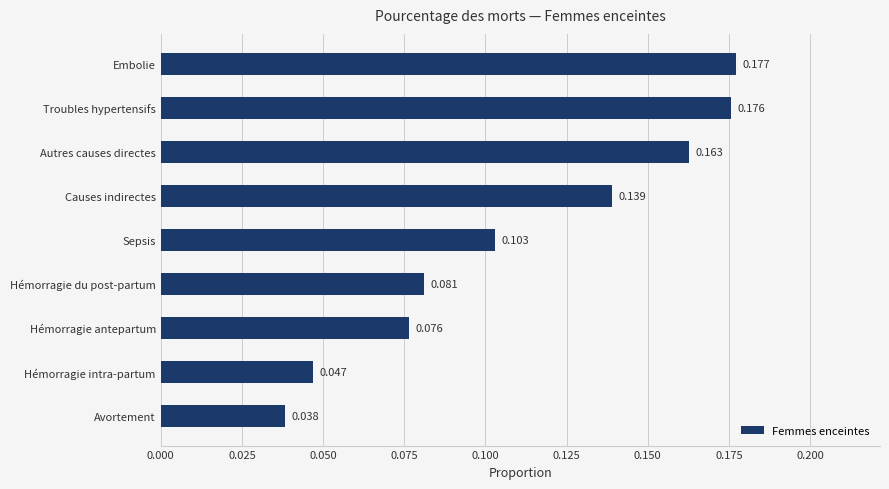

List the labels in order of value, largest first.

Embolie, Troubles hypertensifs, Autres causes directes, Causes indirectes, Sepsis, Hémorragie du post-partum, Hémorragie antepartum, Hémorragie intra-partum, Avortement